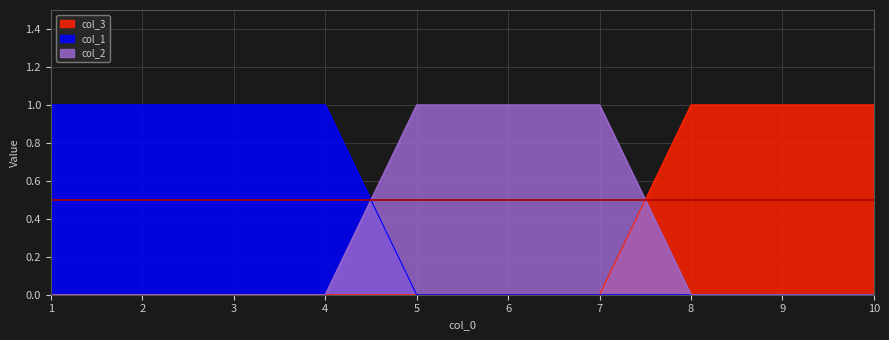

What is the greatest value displayed?

1